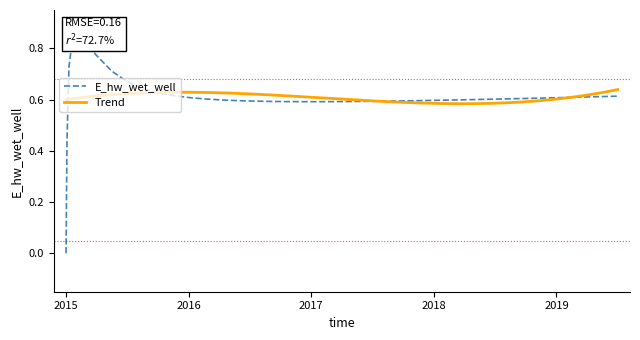

What is the maximum value shown in the chart?

0.8